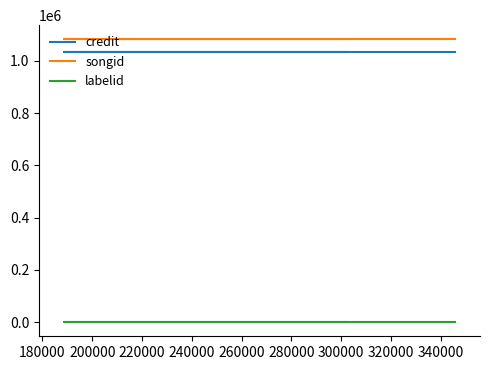

Reading left to right, list all the values displayed in this chart.

credit: 1035472	1035472	1035472
songid: 1082232	1082232	1082232
labelid: -1	-1	-1